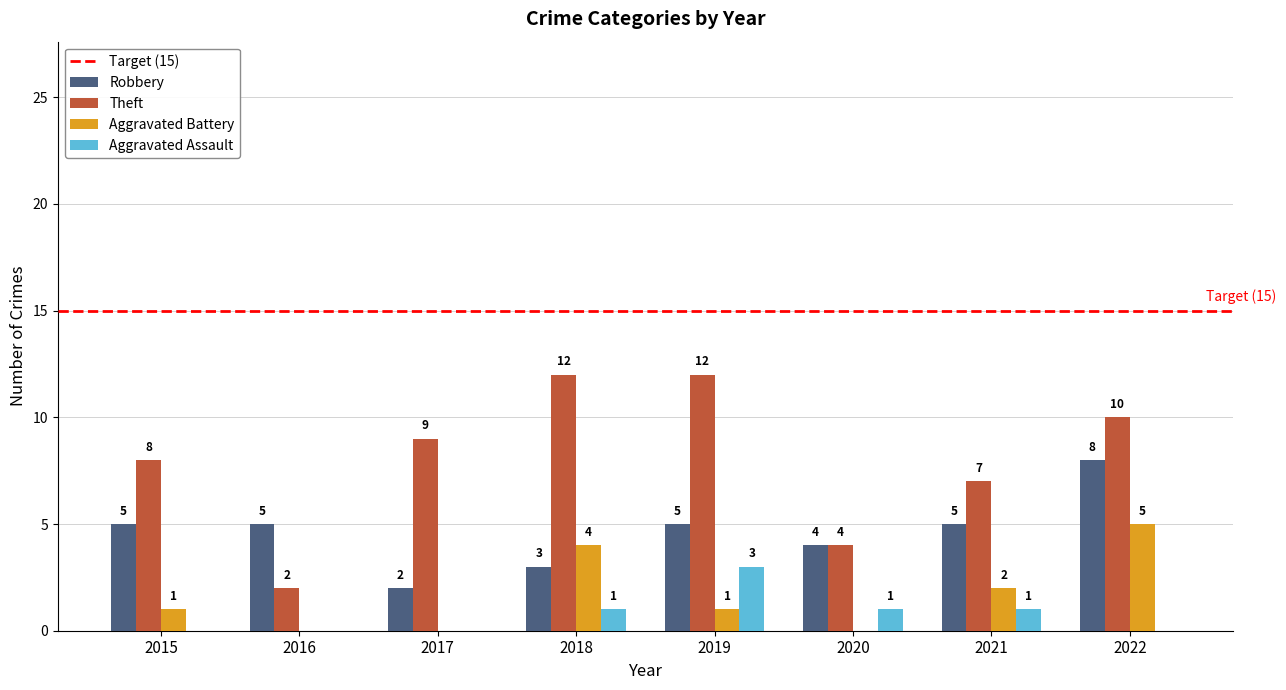

How many distinct data groups are displayed?

4